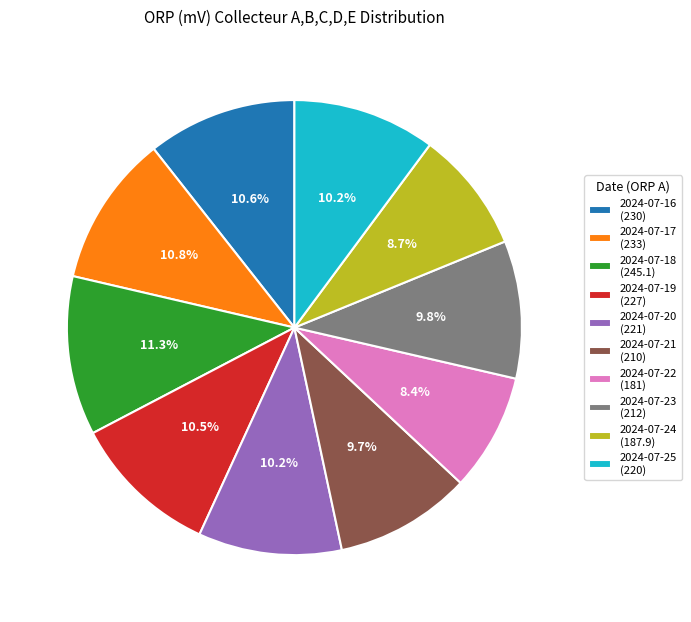

What percentage is NOT represented by 2024-07-20 (221)?

89.8%